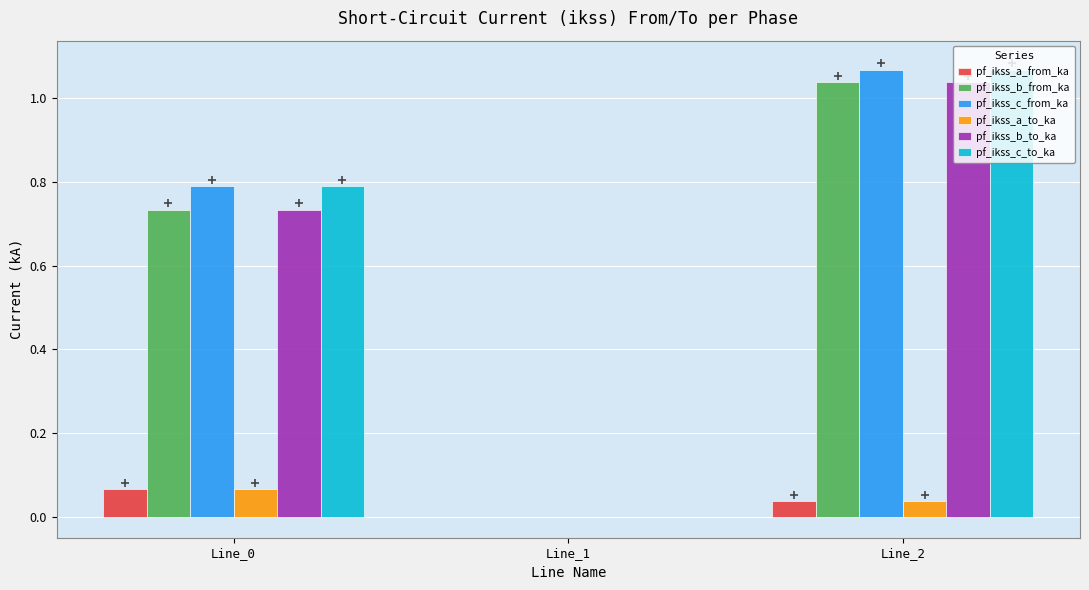

At which category is the sum across all series the highest?

Line_2